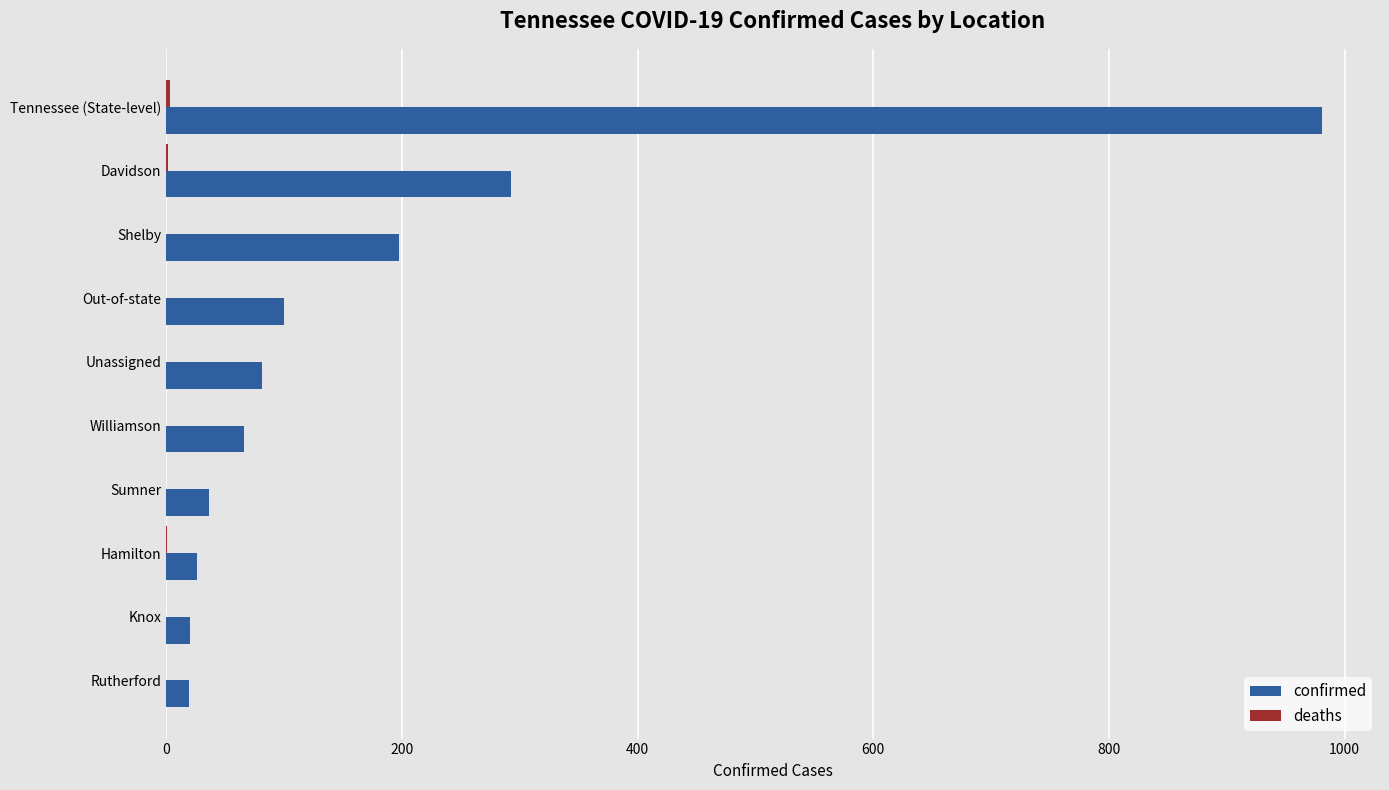

Which series has the largest total across all categories?

confirmed